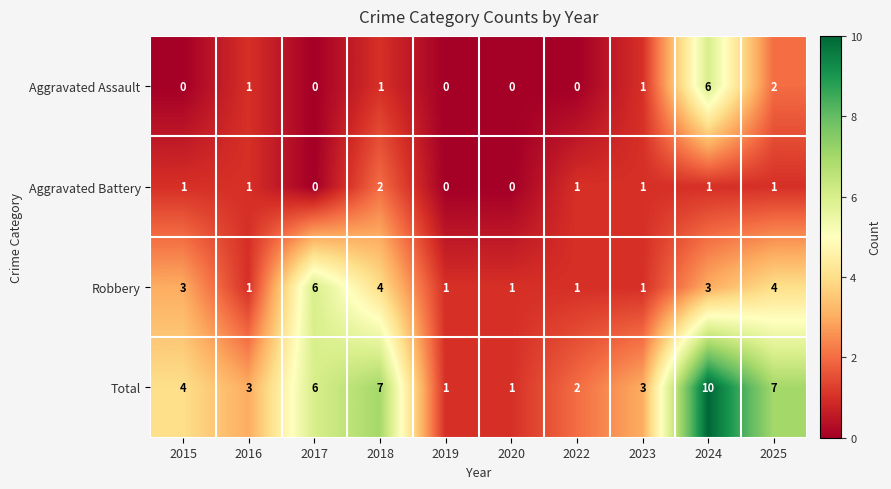

Is it true that Aggravated Assault equals 2 at 2023?

False